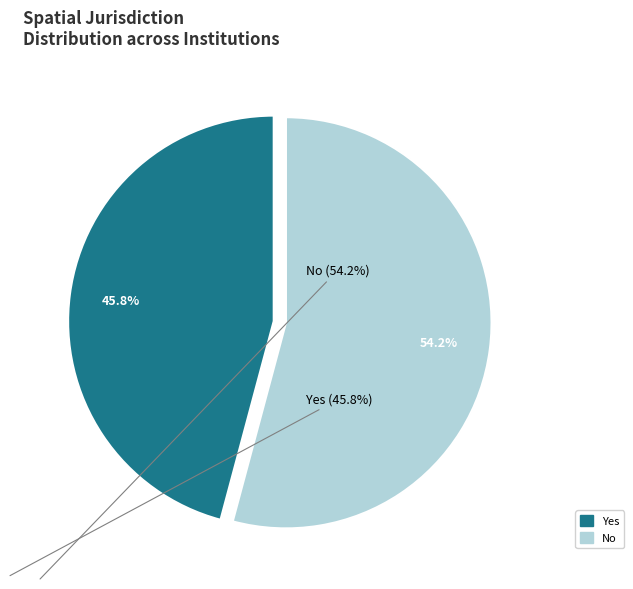

To the nearest percent, what percentage of the pie is Yes?

46%